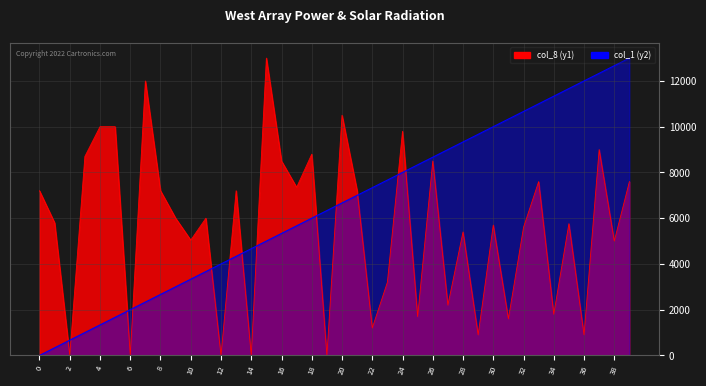

At which label is col_8 (y1) closest to 6500?

9